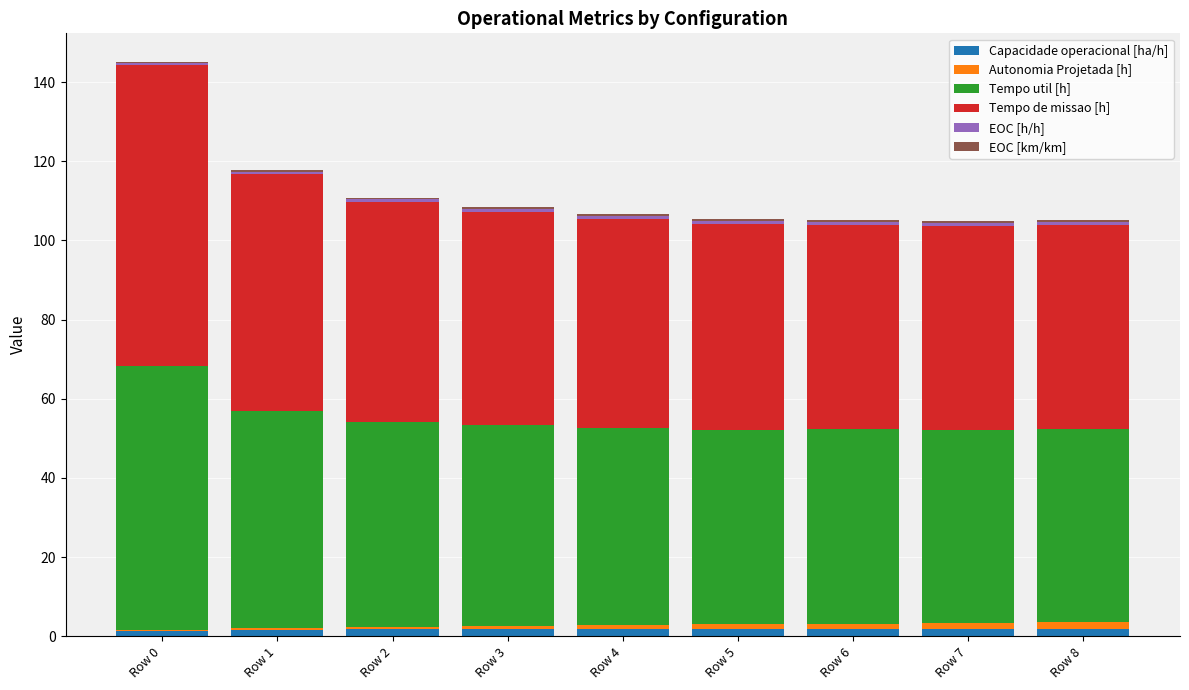

True or false: Capacidade operacional [ha/h] has a value of 1.3 at Row 0.

True